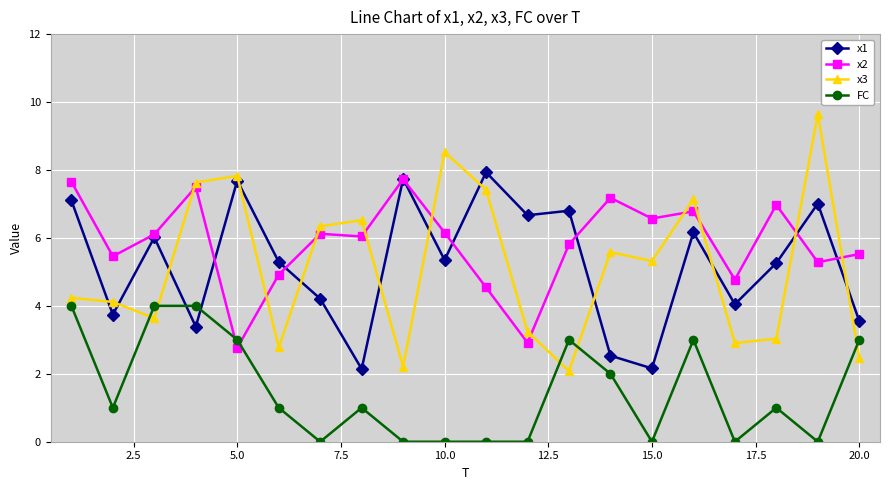

True or false: x1 and x3 cross at least once.

True